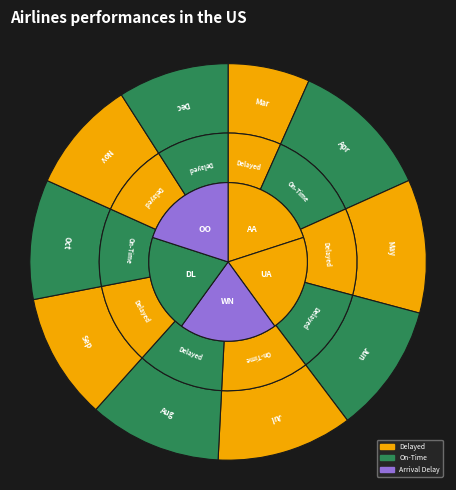

Combined, what portion of the pie is 2003-12 and 2003-6?

20.6%